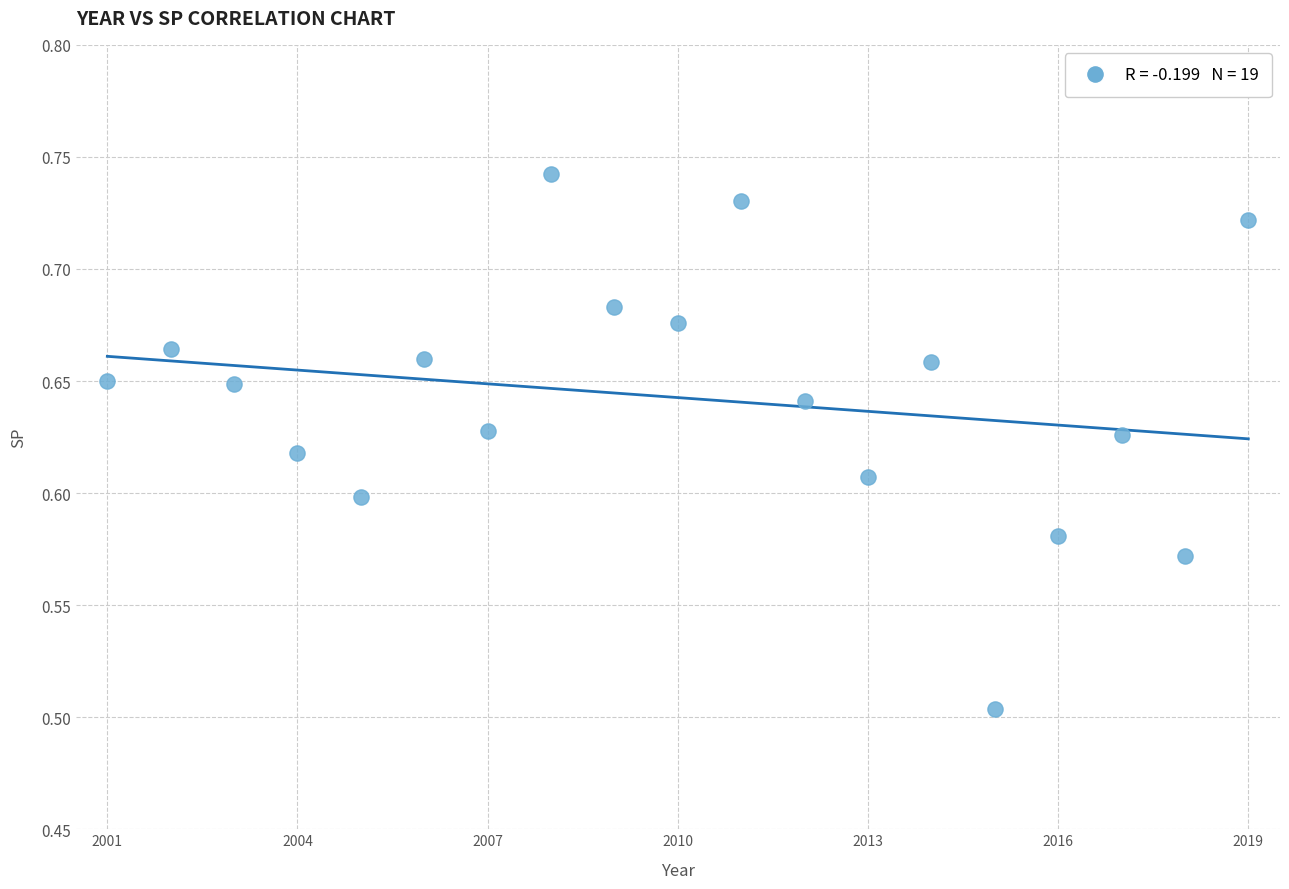

What is the range of X values (max minus min)?

18.0